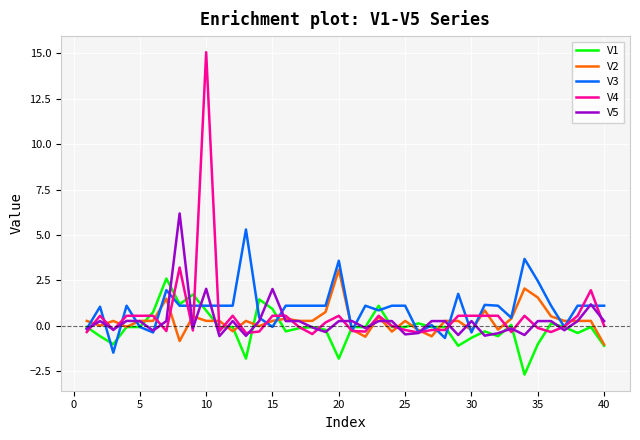

Which series has the widest spread of values?

V4